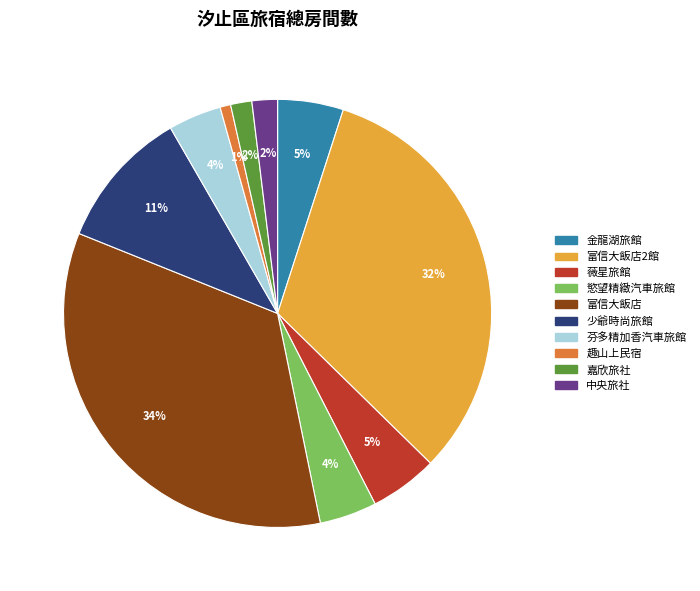

Does any single category account for the majority?

No